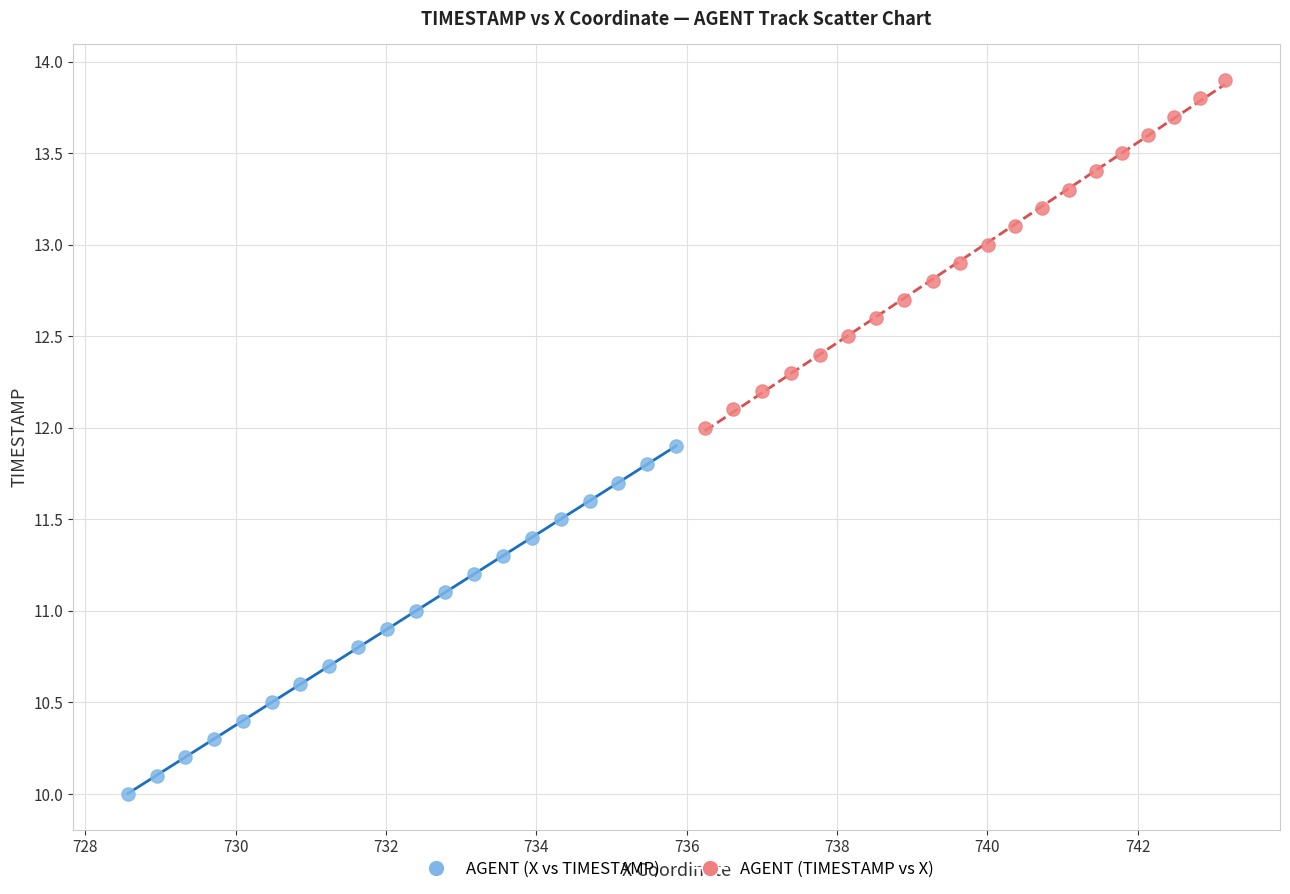

Which series reaches the minimum Y coordinate?

AGENT (X vs TIMESTAMP)